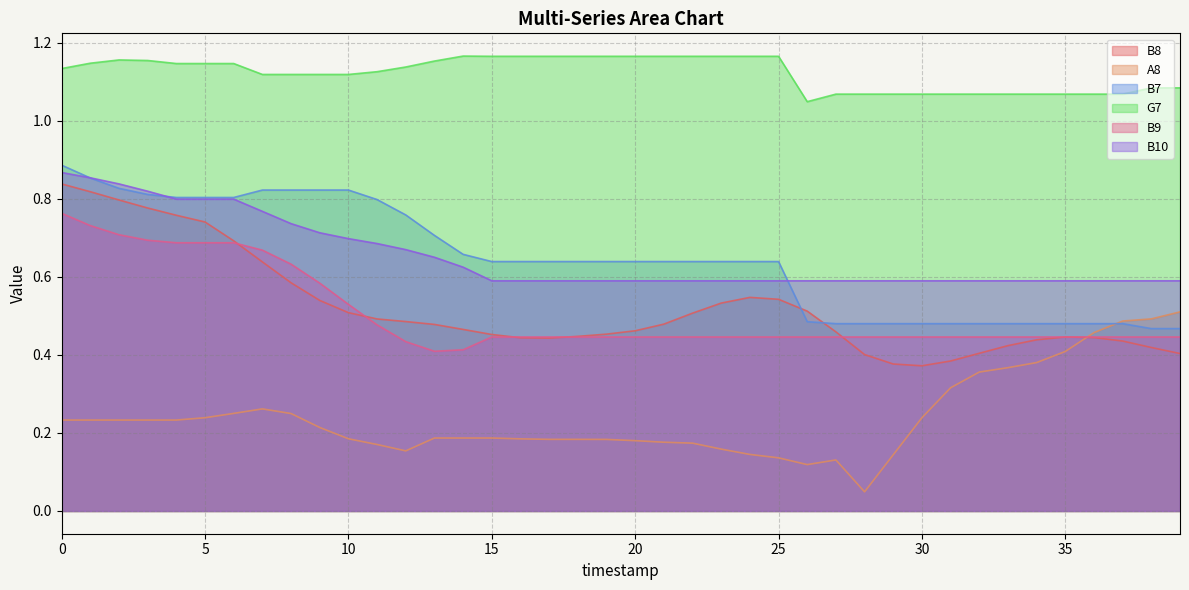

Which series has the largest total across all categories?

G7